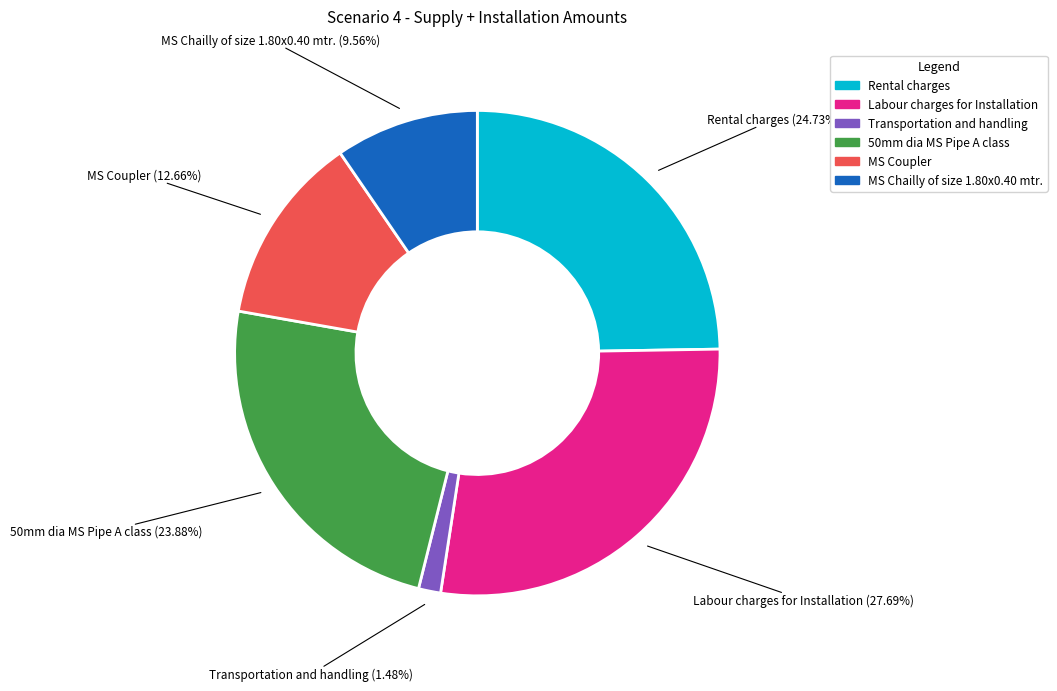

Which has a higher value, MS Chailly of size 1.80x0.40 mtr. or Transportation and handling?

MS Chailly of size 1.80x0.40 mtr.